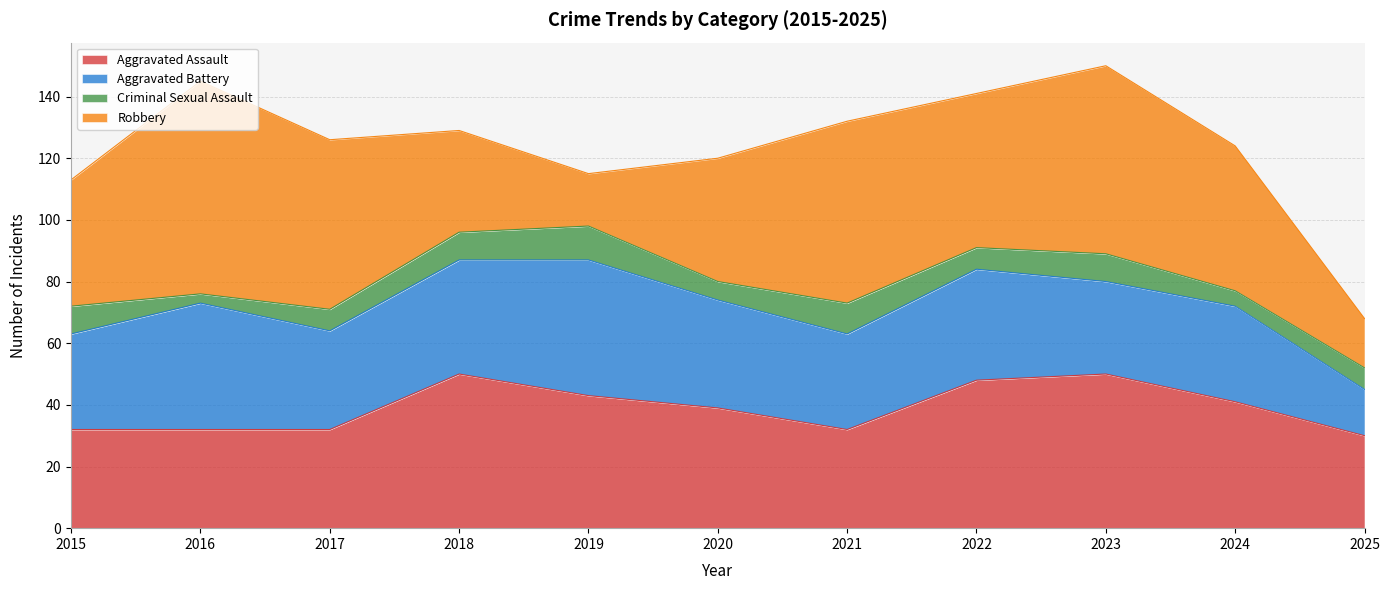

What are all the series names shown in the legend?

Aggravated Assault, Aggravated Battery, Criminal Sexual Assault, Robbery